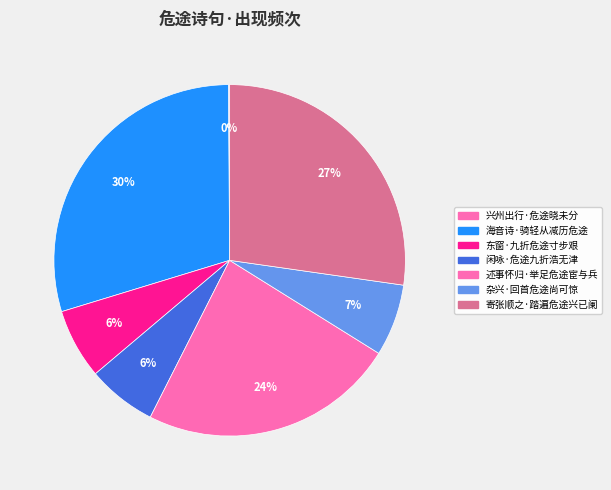

Is there any slice that represents more than half of the pie?

No